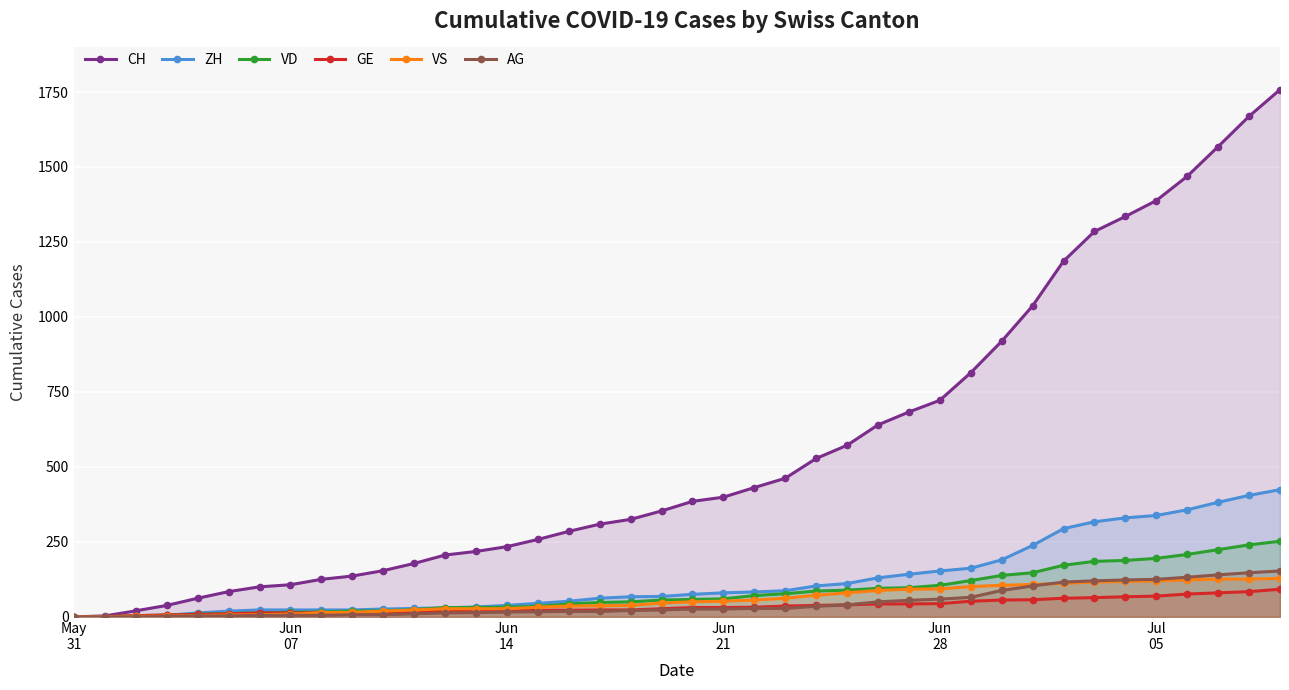

What is the difference between the maximum and minimum values in the VD series?

252